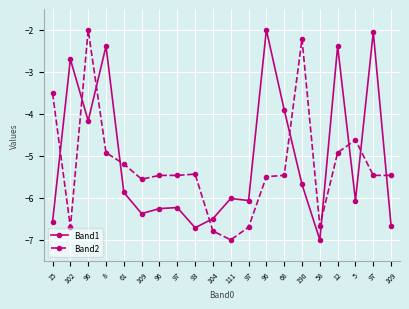

Reading right to left, list all the values displayed in this chart.

Band1: 109=-6.7	97=-2.0	5=-6.1	12=-2.4	58=-7.0	190=-5.7	68=-3.9	96=-2.0	97=-6.1	111=-6.0	104=-6.5	93=-6.7	97=-6.2	96=-6.3	109=-6.4	61=-5.9	8=-2.4	96=-4.2	102=-2.7	15=-6.6
Band2: 109=-5.5	97=-5.5	5=-4.6	12=-4.9	58=-6.7	190=-2.2	68=-5.5	96=-5.5	97=-6.7	111=-7.0	104=-6.8	93=-5.4	97=-5.5	96=-5.5	109=-5.6	61=-5.2	8=-4.9	96=-2.0	102=-6.7	15=-3.5